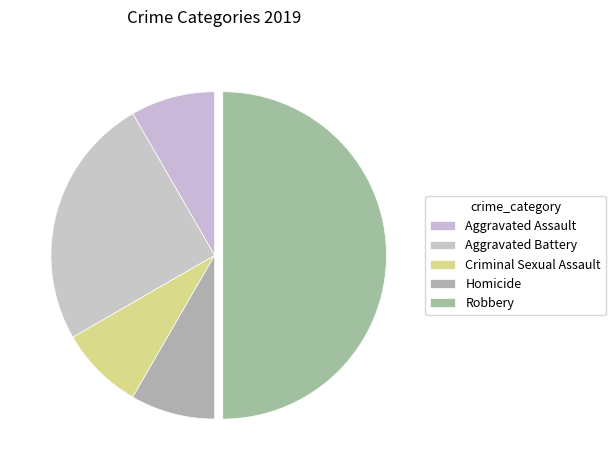

How many slices are in this pie chart?

5